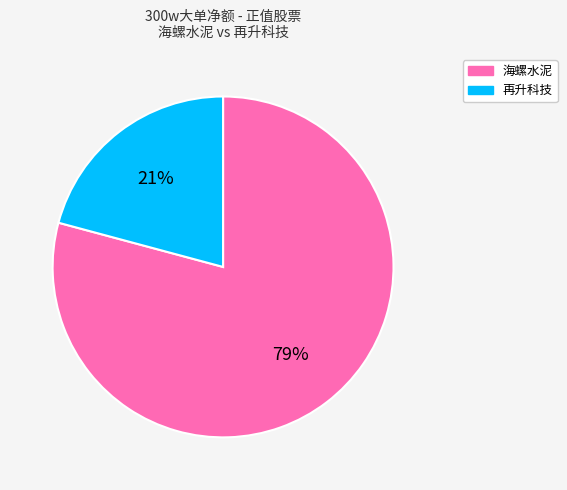

To the nearest percent, what is the average slice percentage?

50%